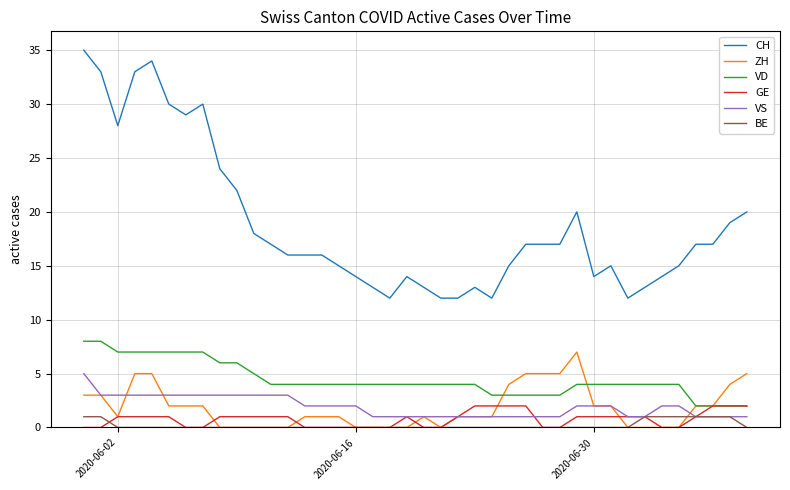

How many categories are shown in the chart?

40